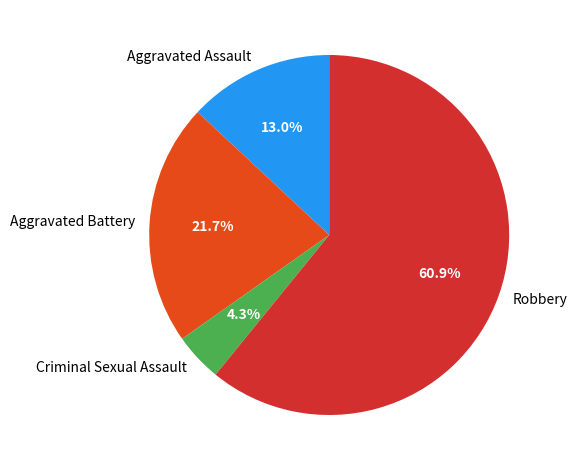

Which category has the smallest portion of the pie?

Criminal Sexual Assault